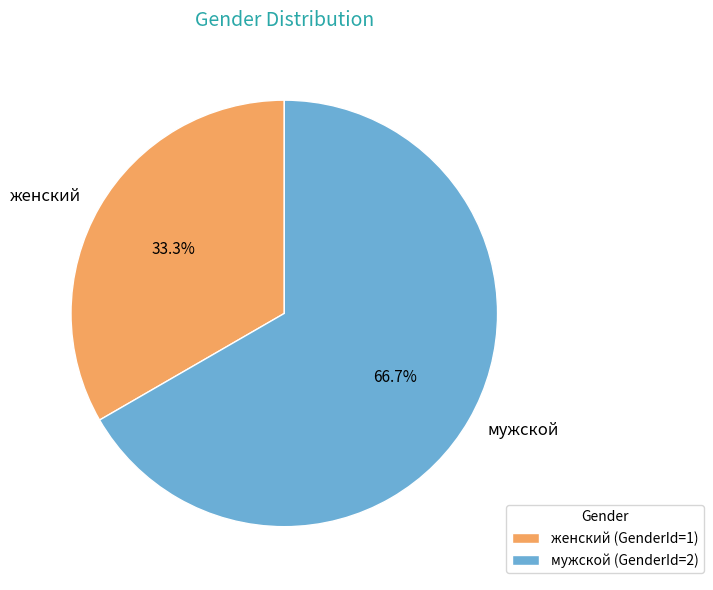

Is it true that мужской is 67% of the pie?

True